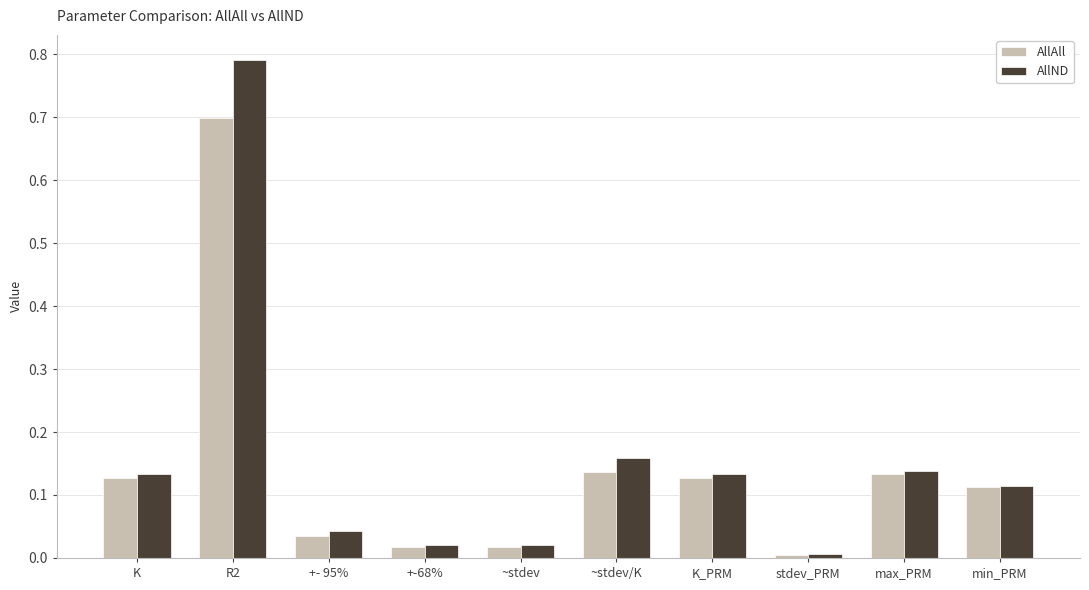

Rank the series by their average value, from highest to lowest.

AllND, AllAll